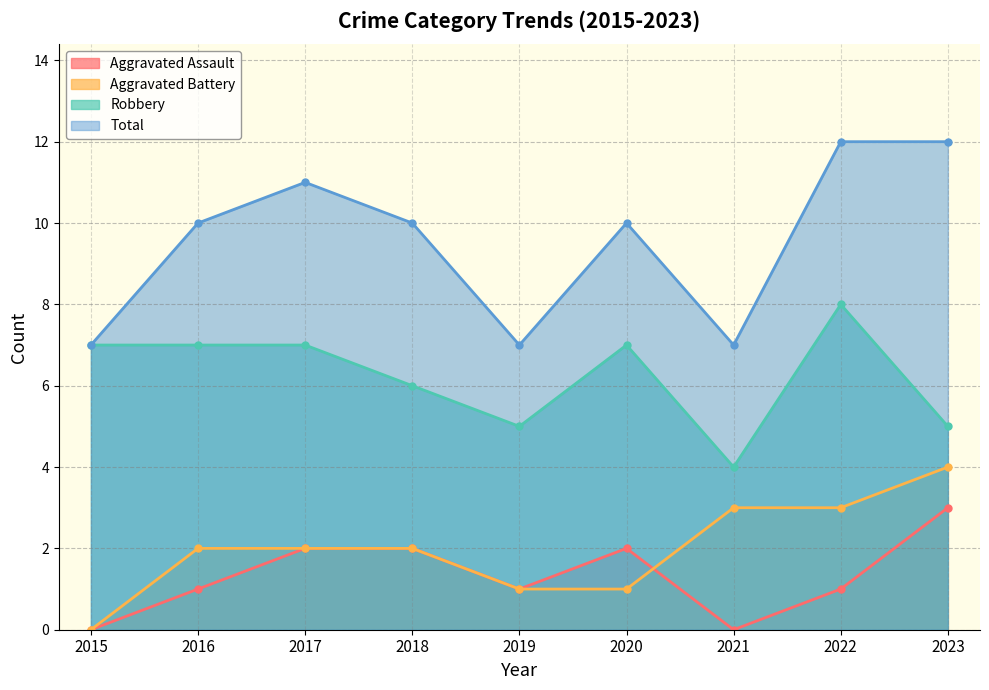

At which label does Aggravated Battery first exceed 2?

2021